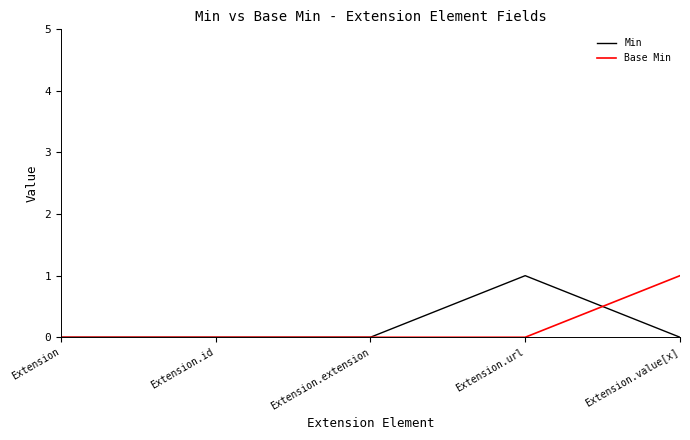

Is the value of Min at Extension.url greater than the value of Base Min at Extension?

Yes